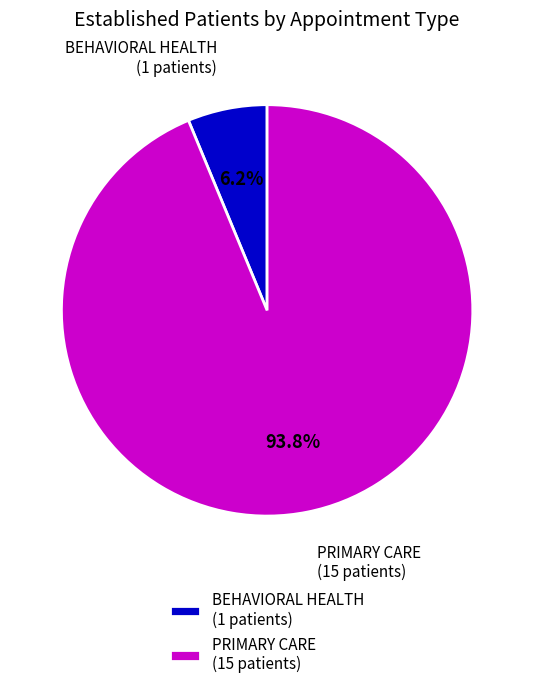

To the nearest percent, what percentage of the pie is PRIMARY CARE?

94%